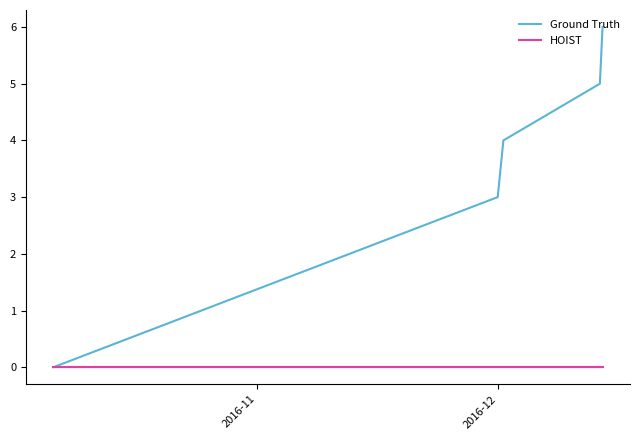

Which series has the largest total across all categories?

Ground Truth